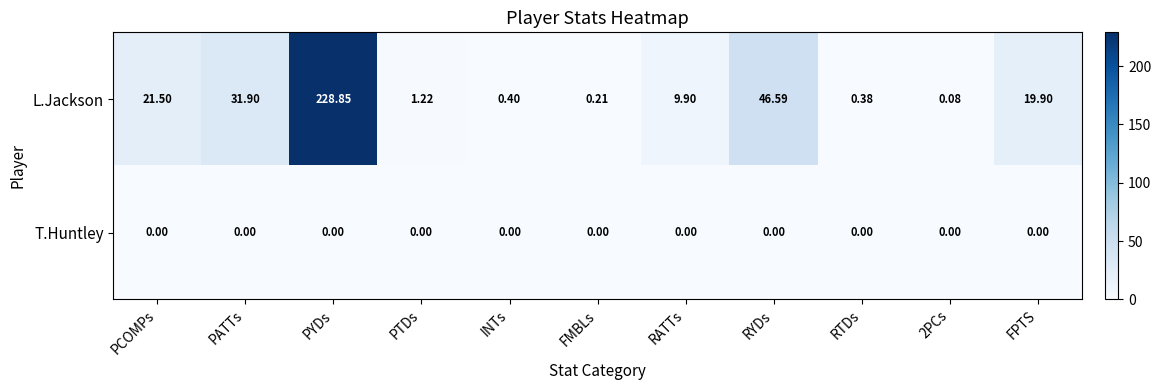

Is the value of L.Jackson at FMBLs greater than the value of T.Huntley at PCOMPs?

Yes